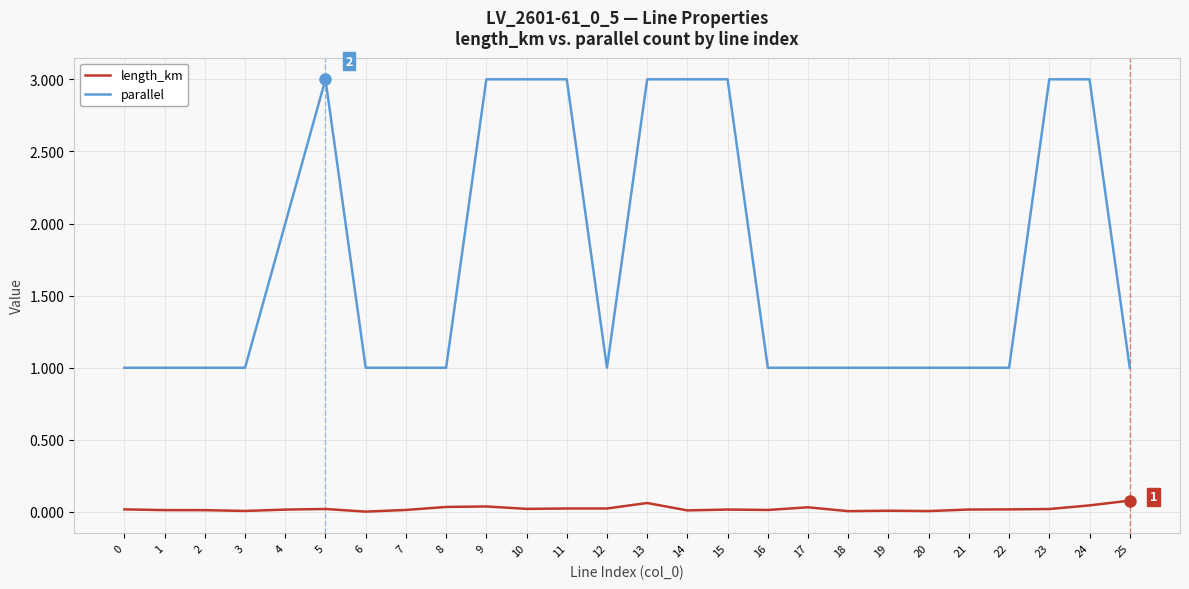

Which series has the largest total across all categories?

parallel